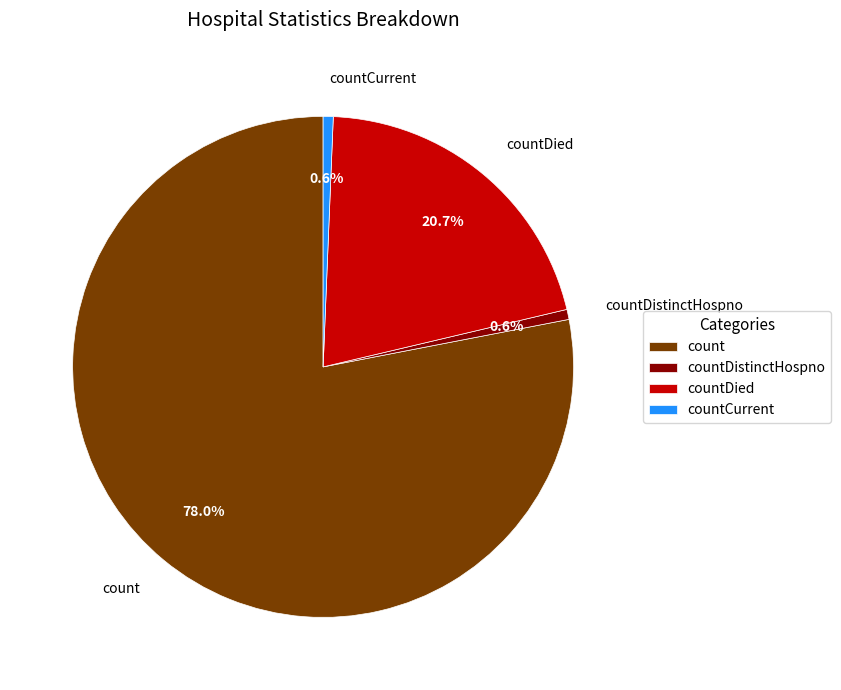

How many segments does this pie chart have?

4